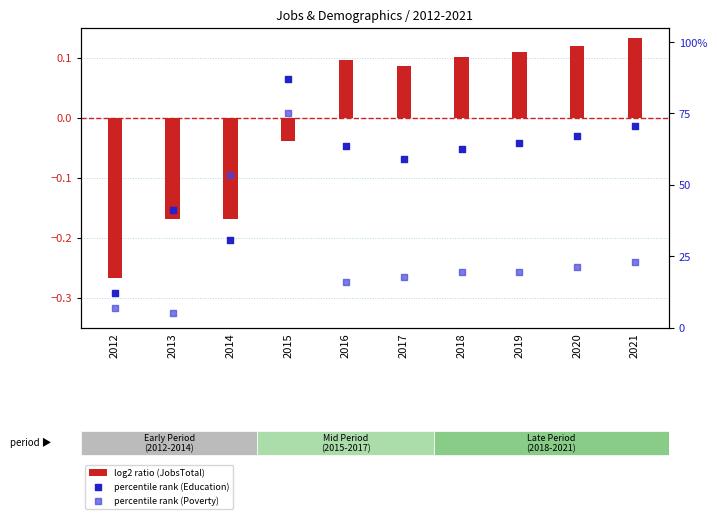

At which category is the sum across all series the highest?

2015